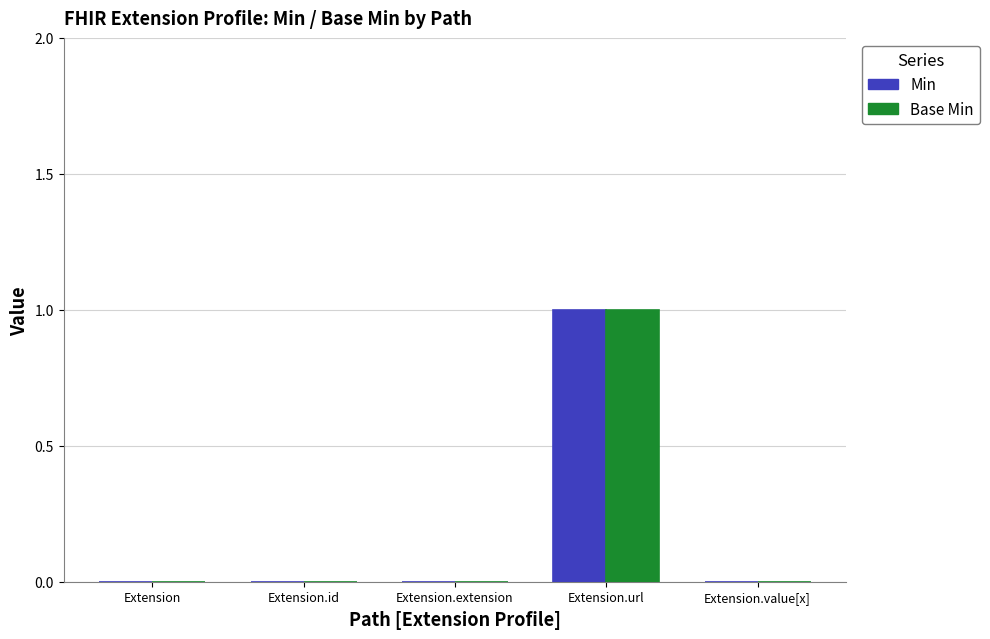

Which label corresponds to the largest value in the chart?

Extension.url